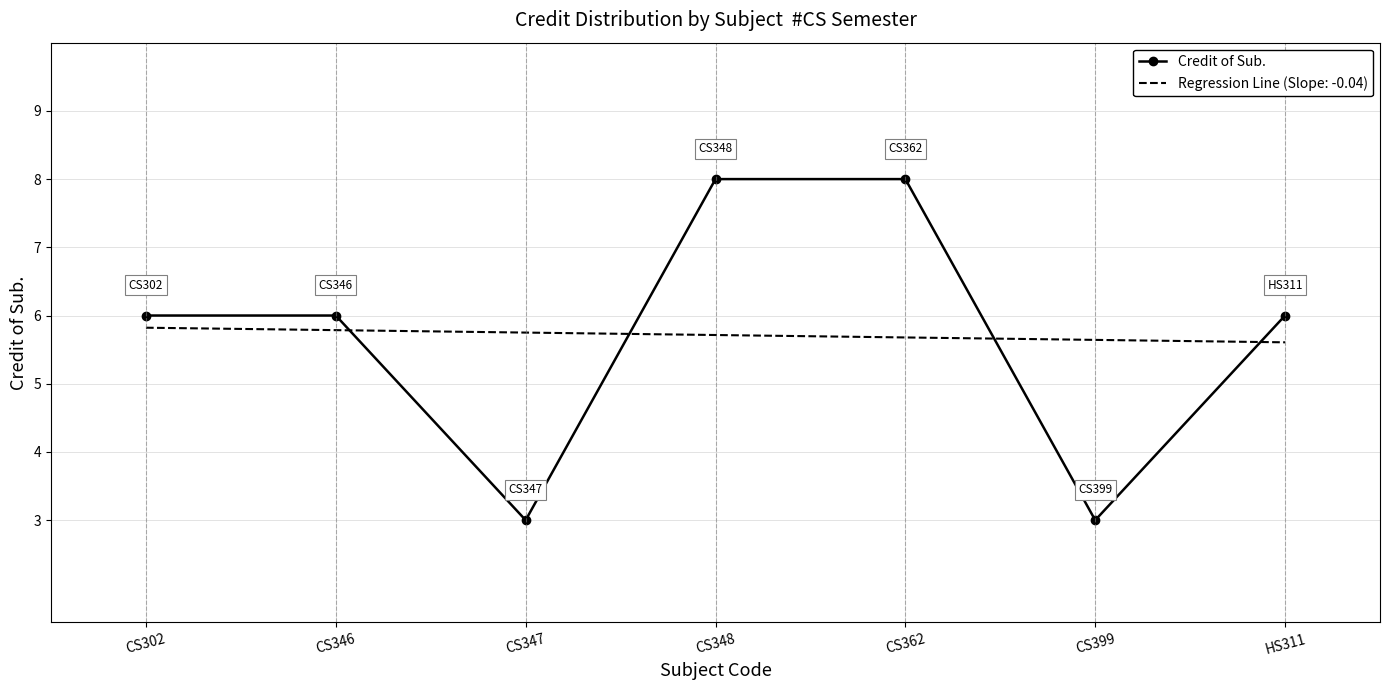

At which label does the data first exceed 6?

CS348